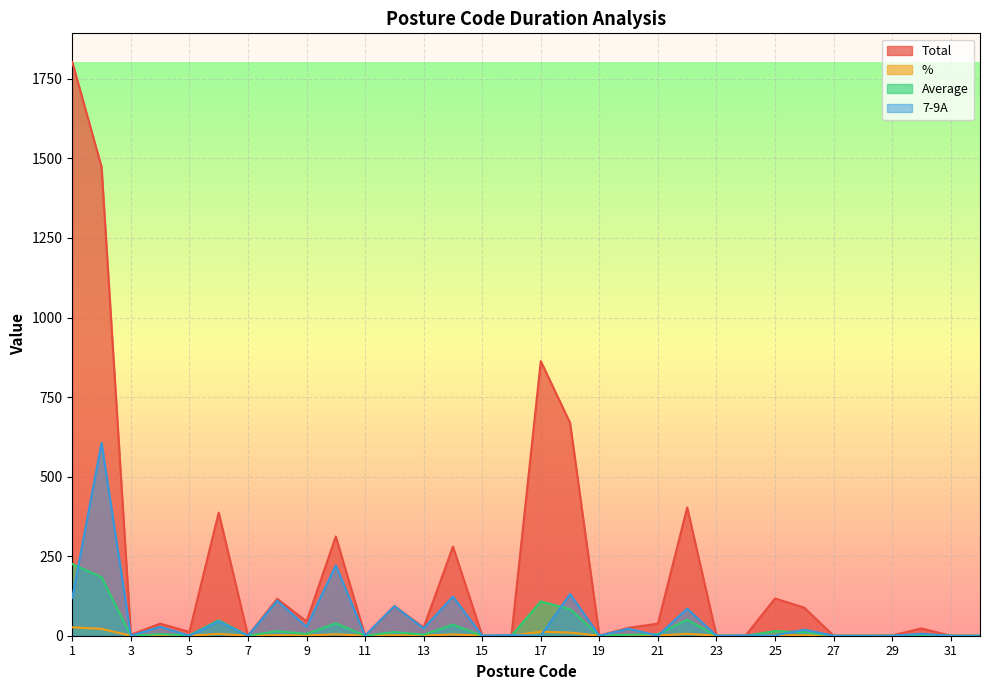

Which category has the lowest value across all series?

7